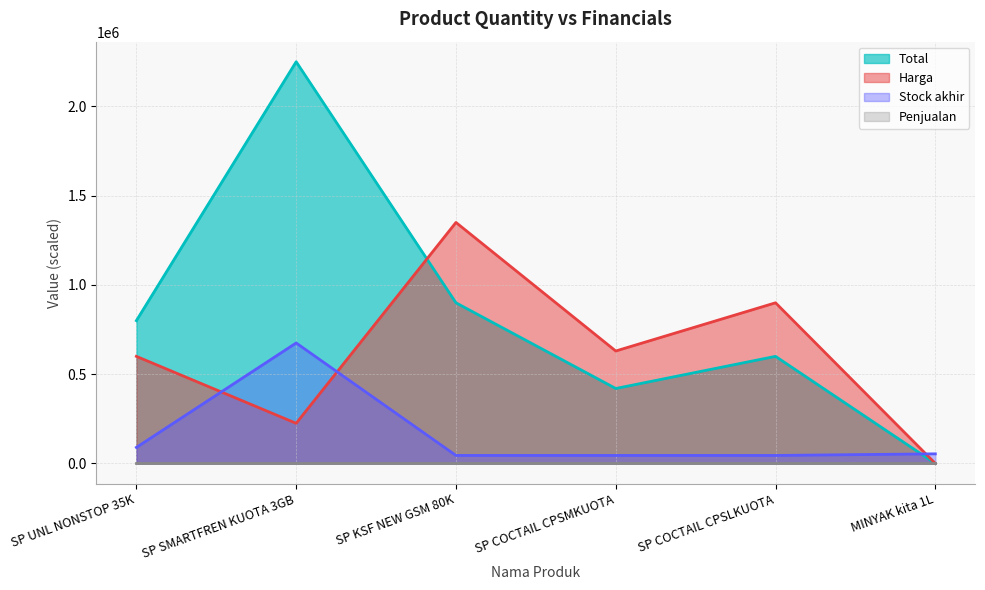

At which label does Stock akhir first exceed 54000?

SP UNL NONSTOP 35K